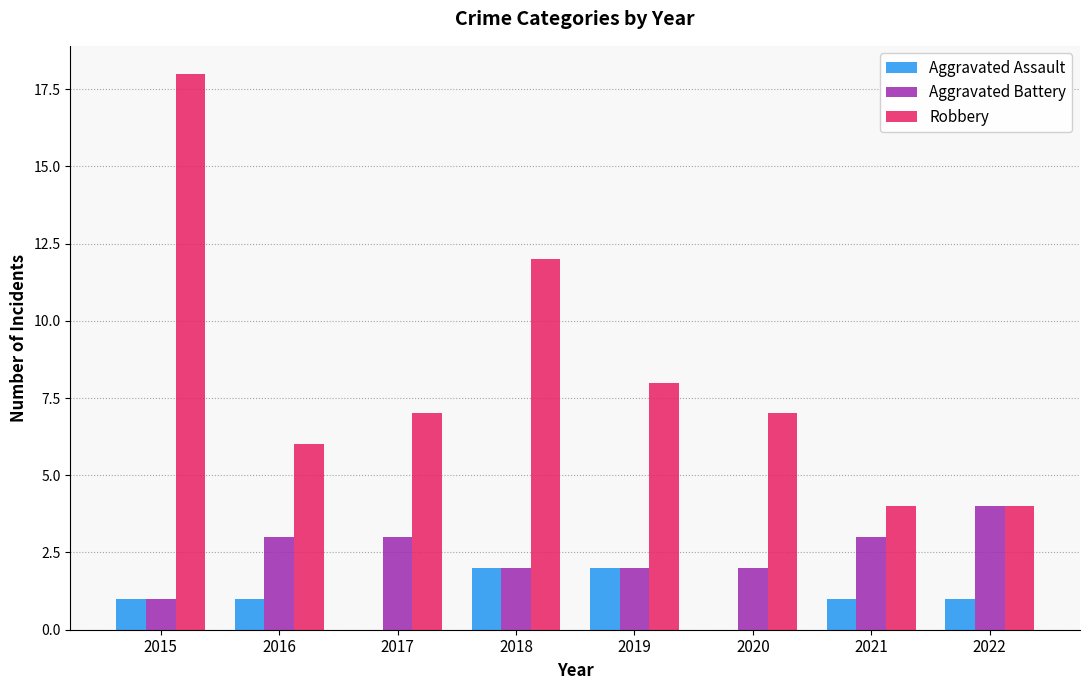

Reading left to right, list all the values displayed in this chart.

Aggravated Assault: 2015=1	2016=1	2017=0	2018=2	2019=2	2020=0	2021=1	2022=1
Aggravated Battery: 2015=1	2016=3	2017=3	2018=2	2019=2	2020=2	2021=3	2022=4
Robbery: 2015=18	2016=6	2017=7	2018=12	2019=8	2020=7	2021=4	2022=4